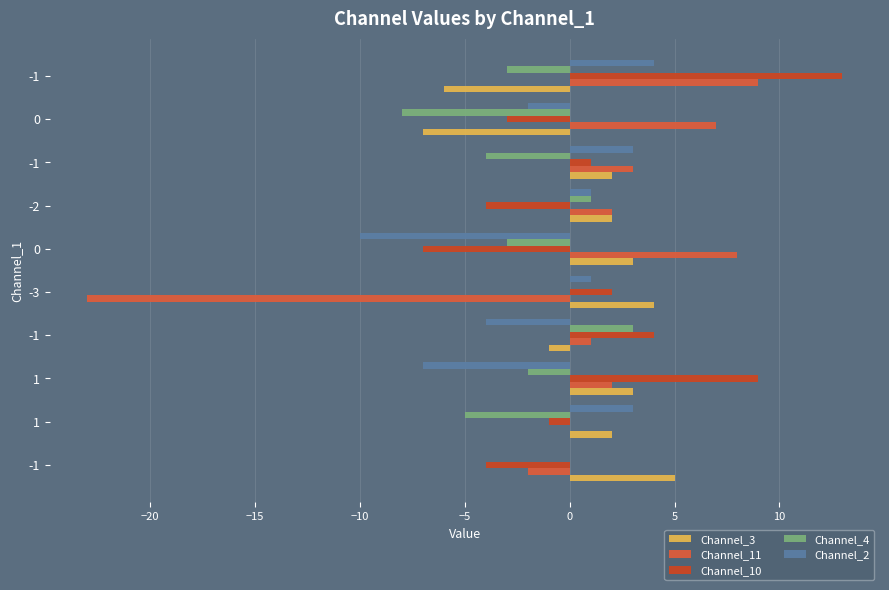

What is the total value across all series at 0?

-9